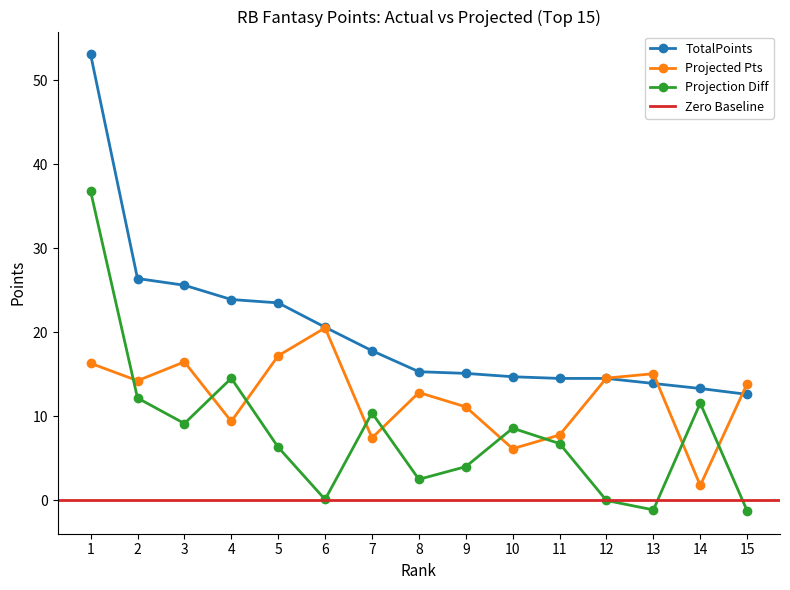

What is the difference between the maximum and minimum values in the PlayerWeekProjectedPts series?

18.8